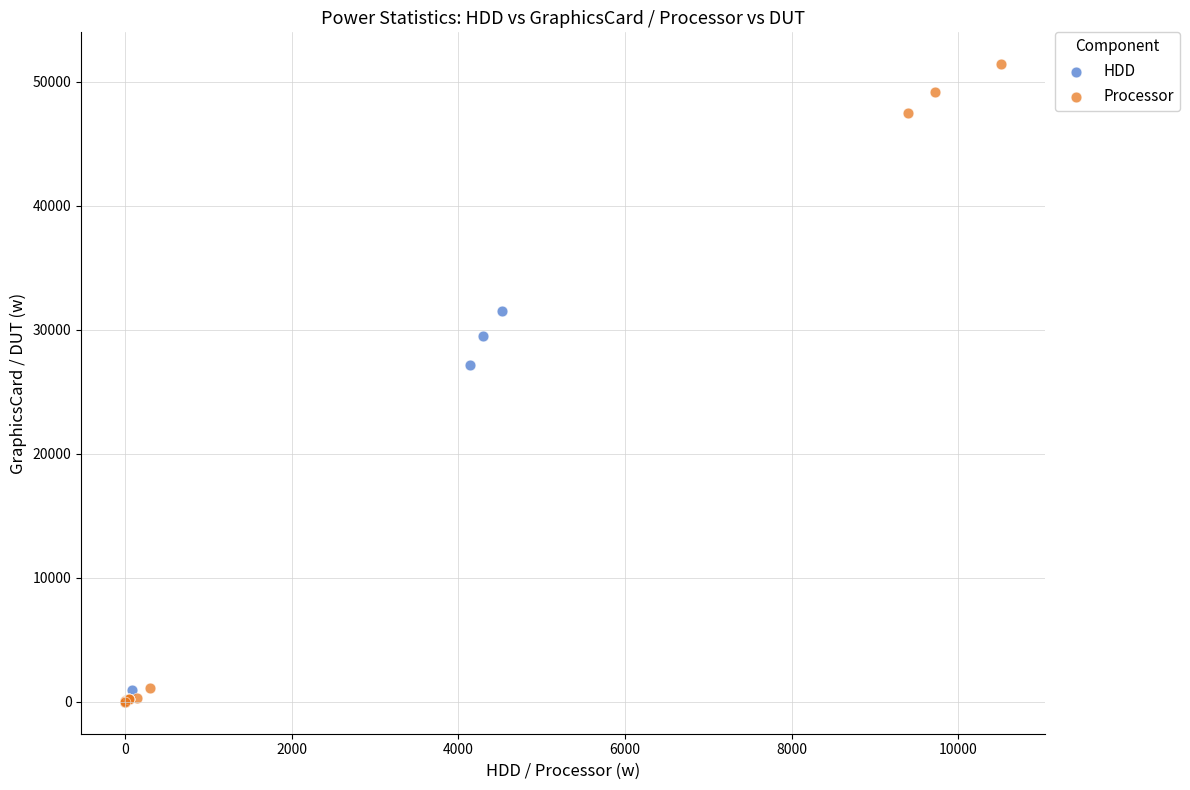

Which series has the largest Y range (max minus min)?

Processor